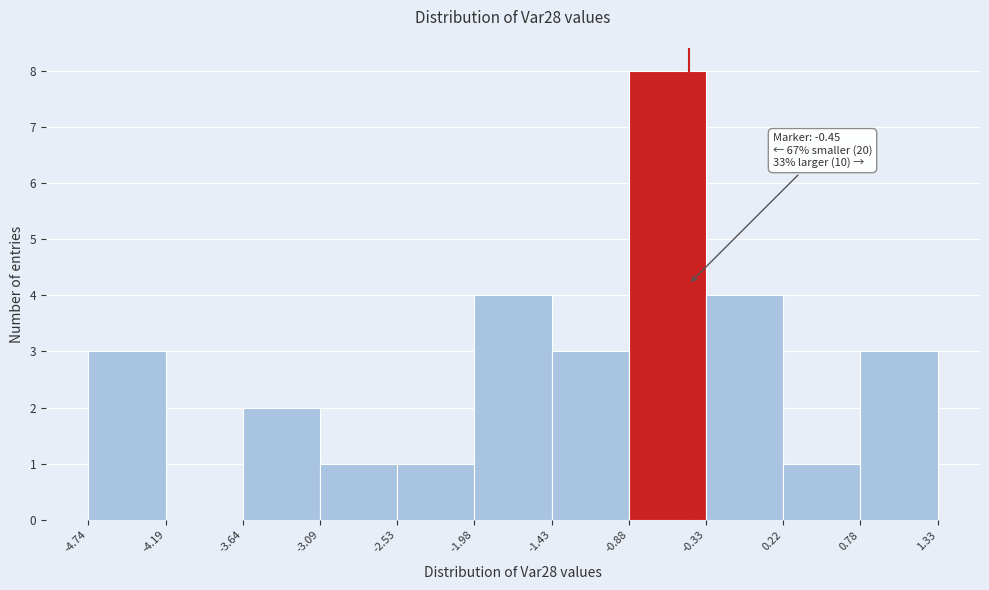

Which range on the x-axis has the tallest bar?

-0.88 to -0.33